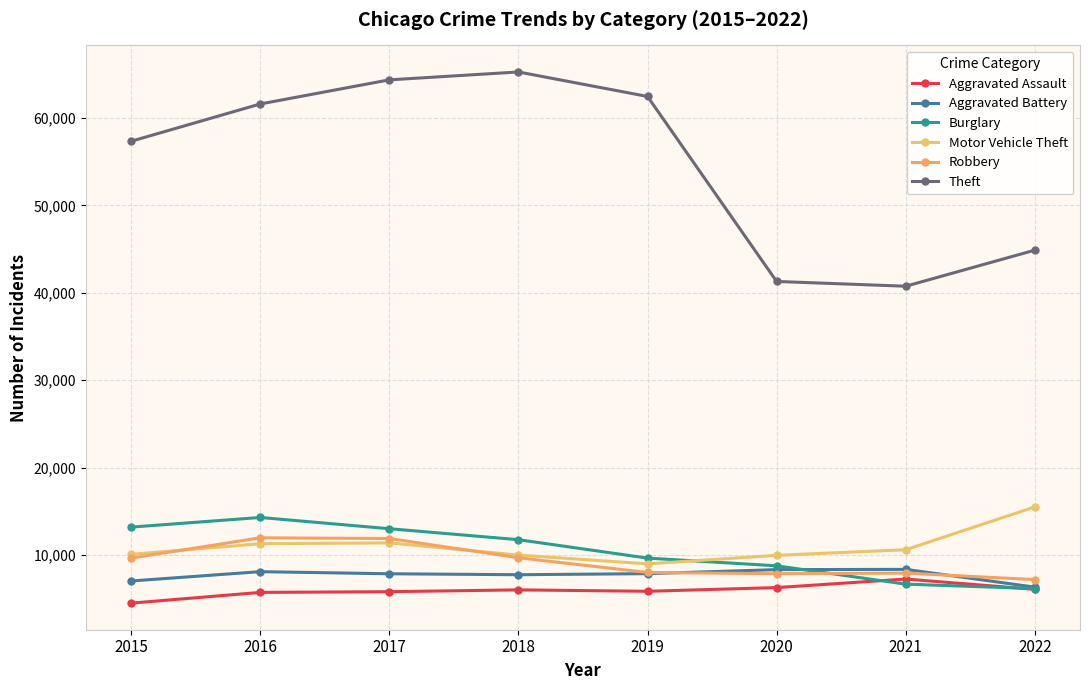

How many values in the Aggravated Assault series are below 6001?

4